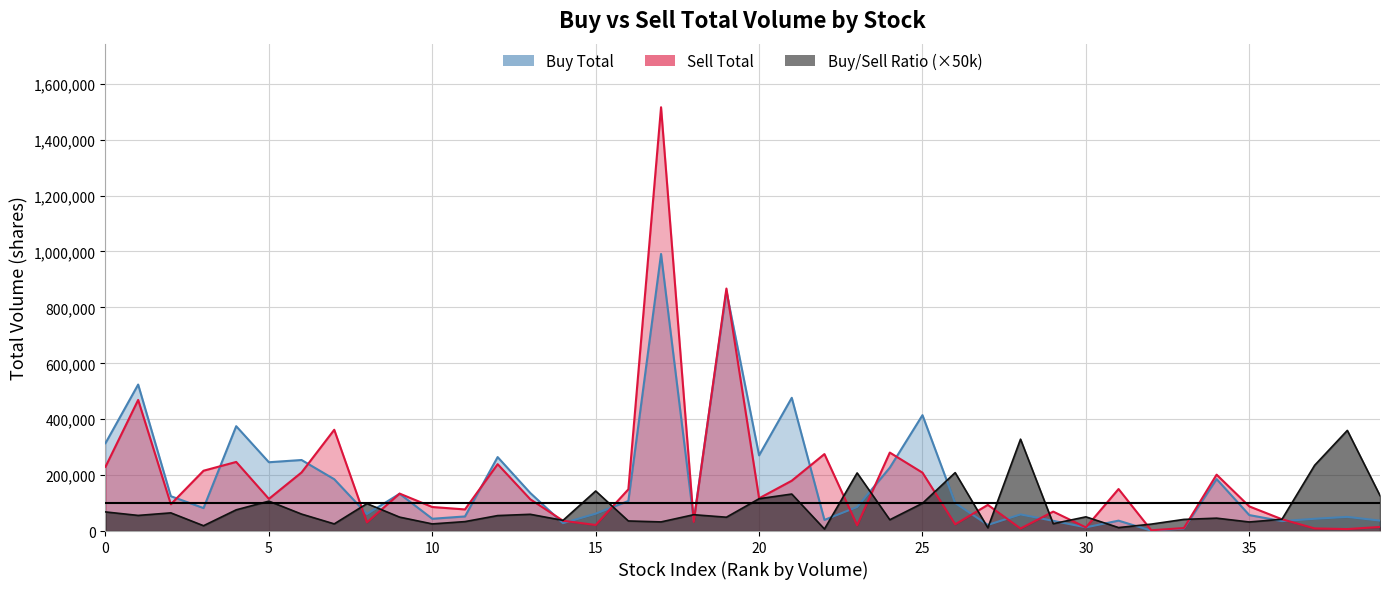

At which category is the sum across all series the highest?

17